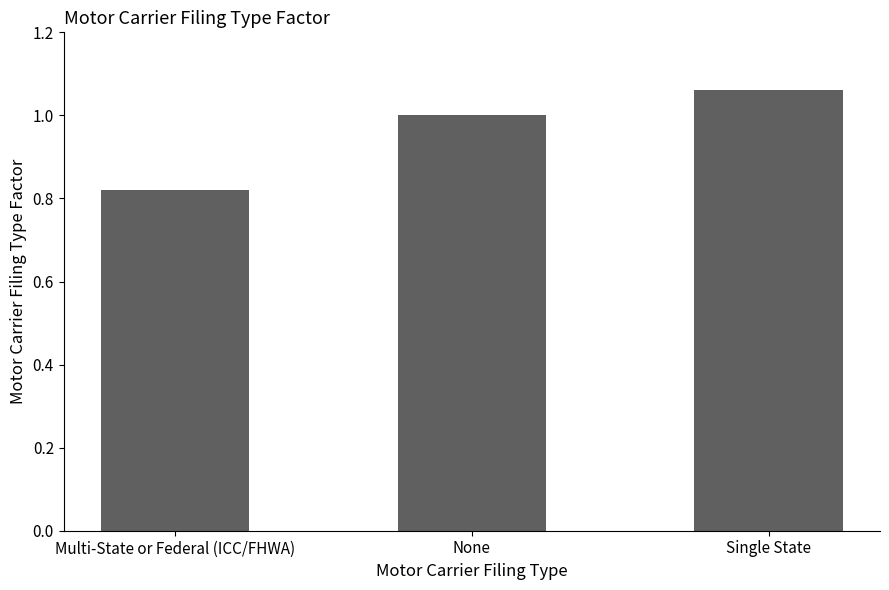

Does the chart contain stacked bars?

No